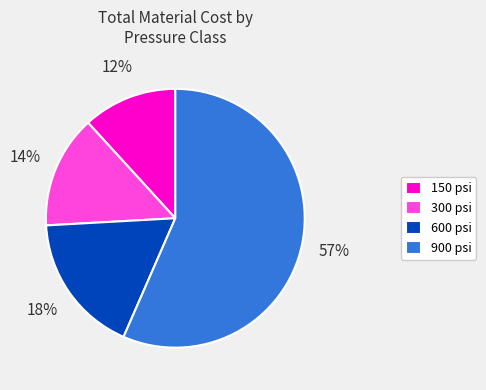

Which category has the smallest portion of the pie?

150 psi